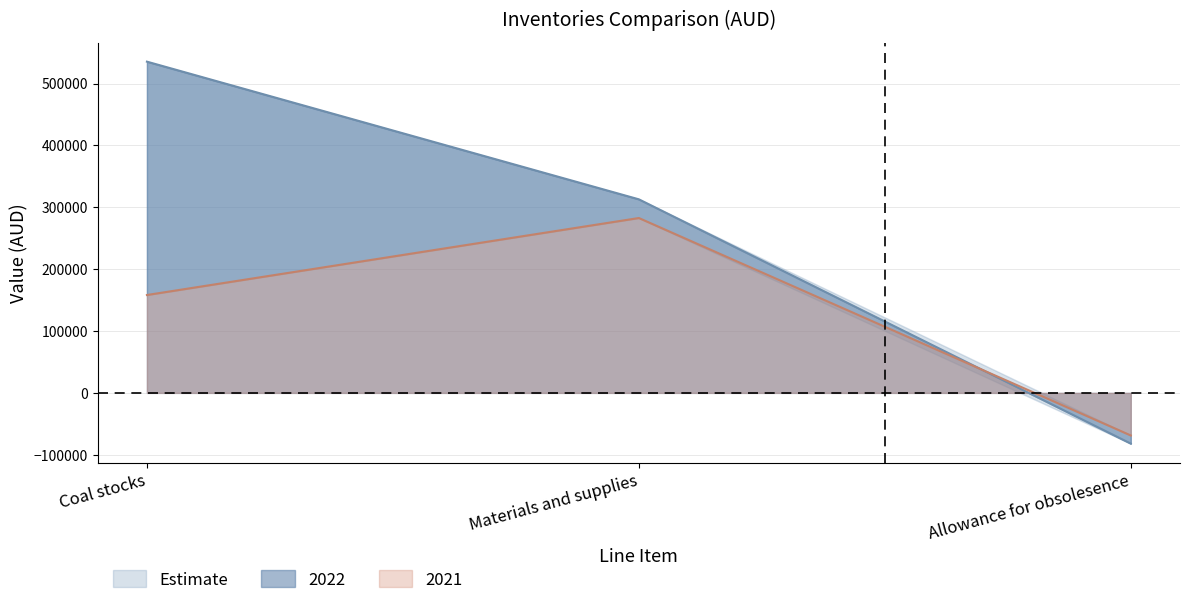

What is the difference between the maximum and minimum values in the 2022 series?

617366